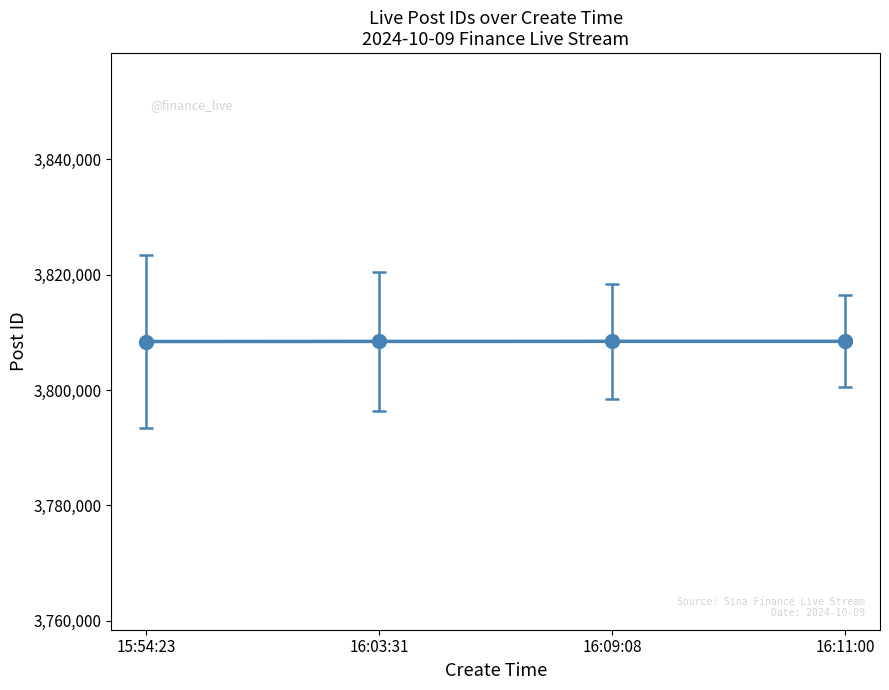

What is the difference between the maximum and minimum values?

33